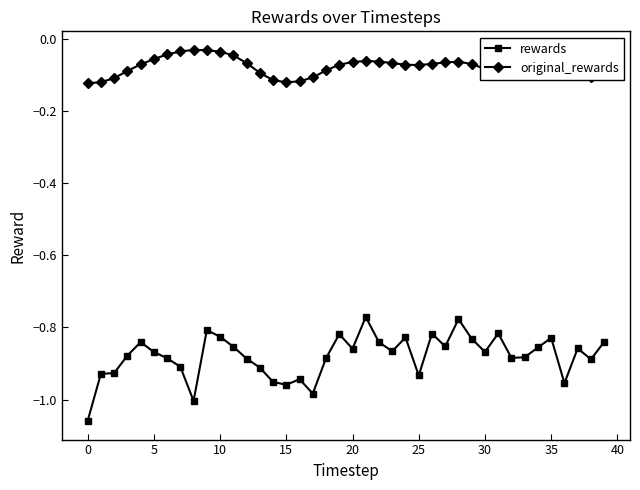

Which series has the largest total across all categories?

original_rewards